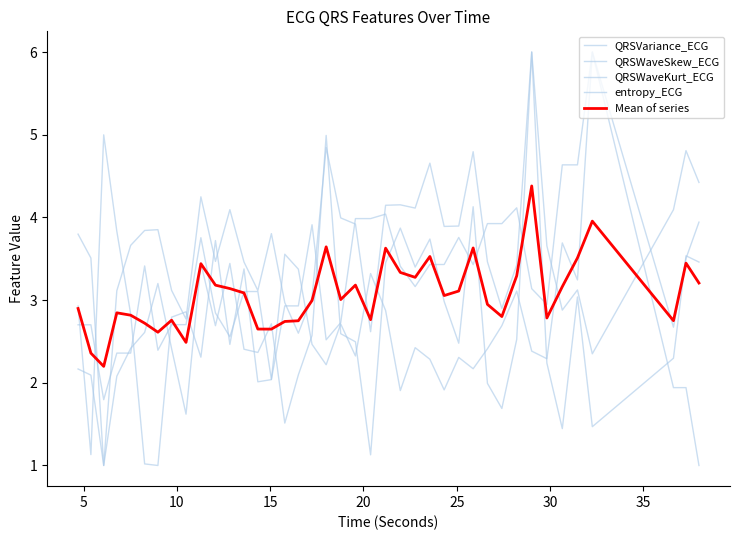

True or false: Mean of series and QRSWaveKurt_ECG intersect in this chart.

True